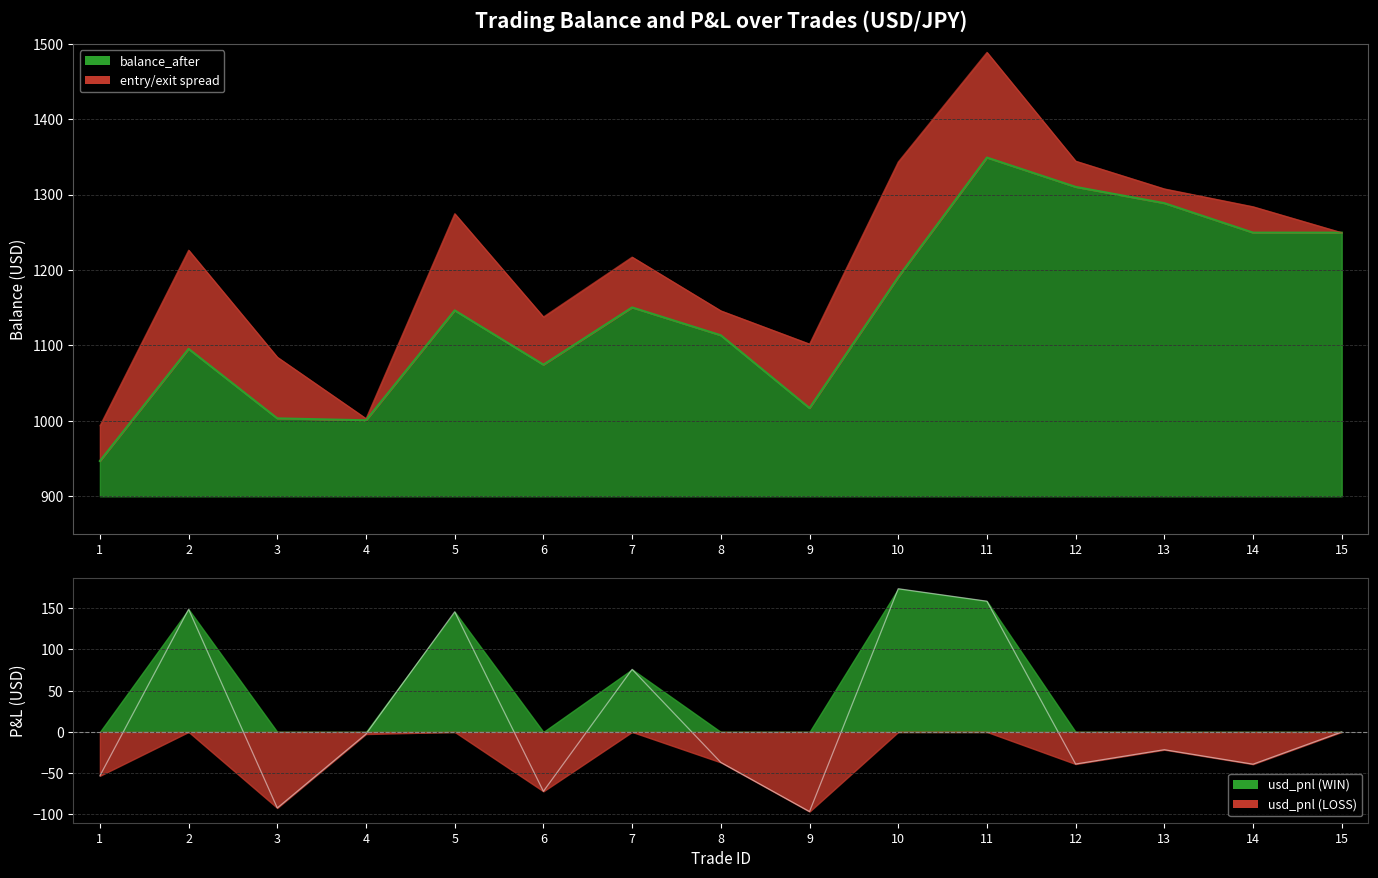

Rank the series at 5 from highest to lowest value.

balance_after, usd_pnl